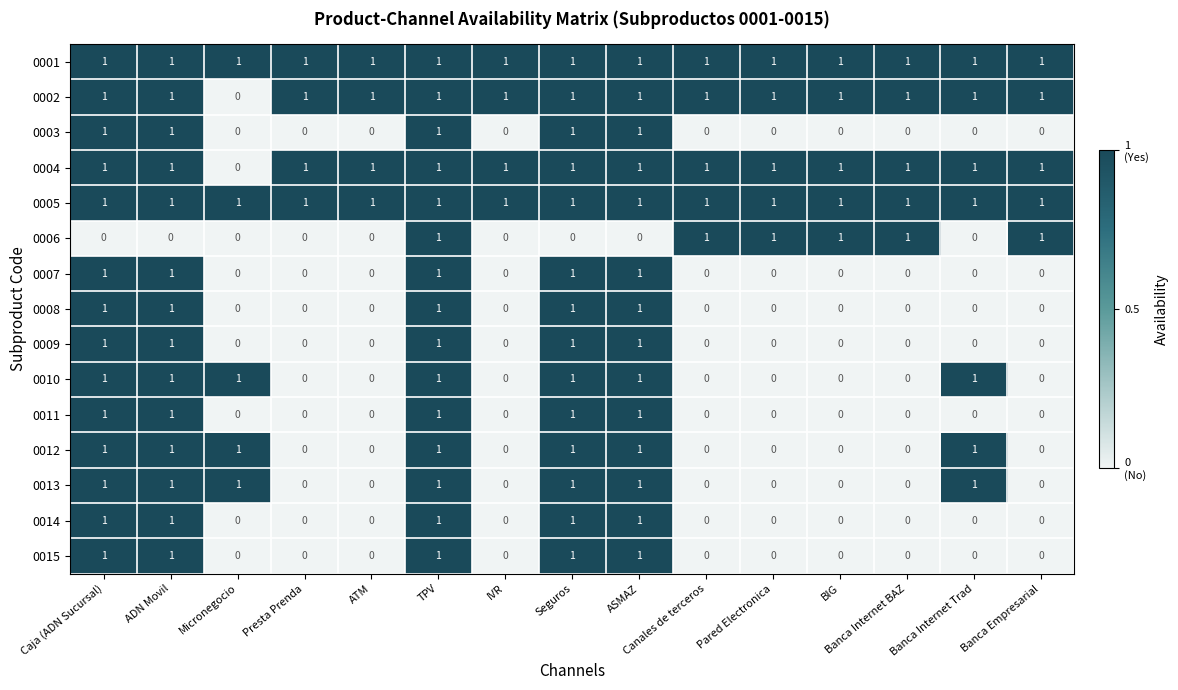

What is the total value across all series at Pared Electronica?

5